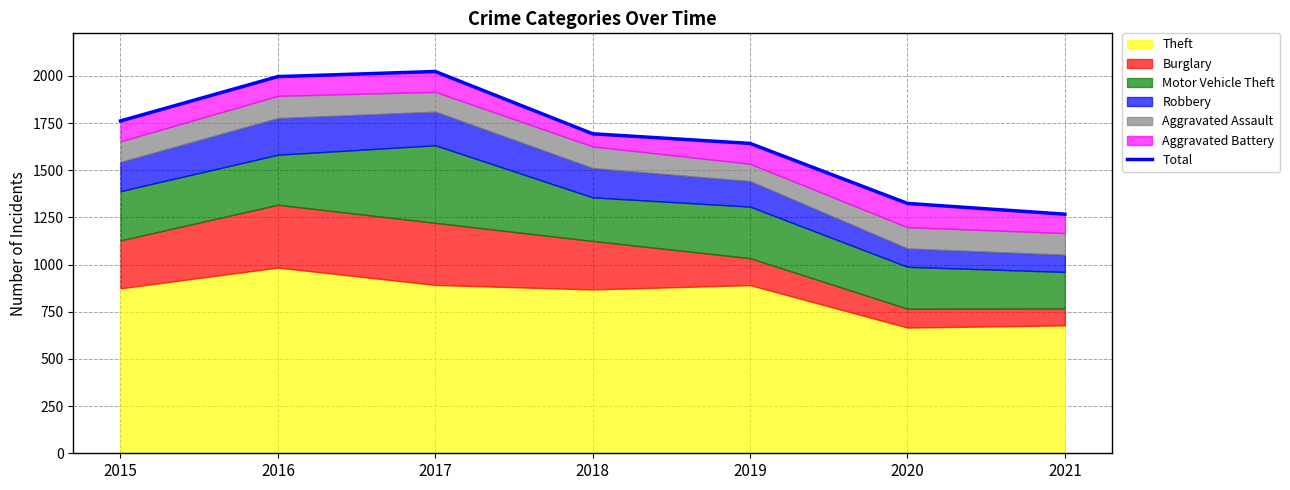

At which category does the chart reach its peak across all series?

2017